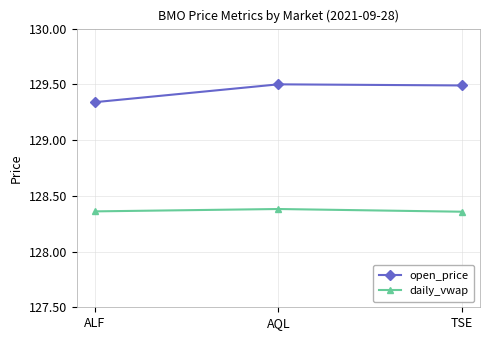

The value of open_price at TSE is 129.5. True or false?

True